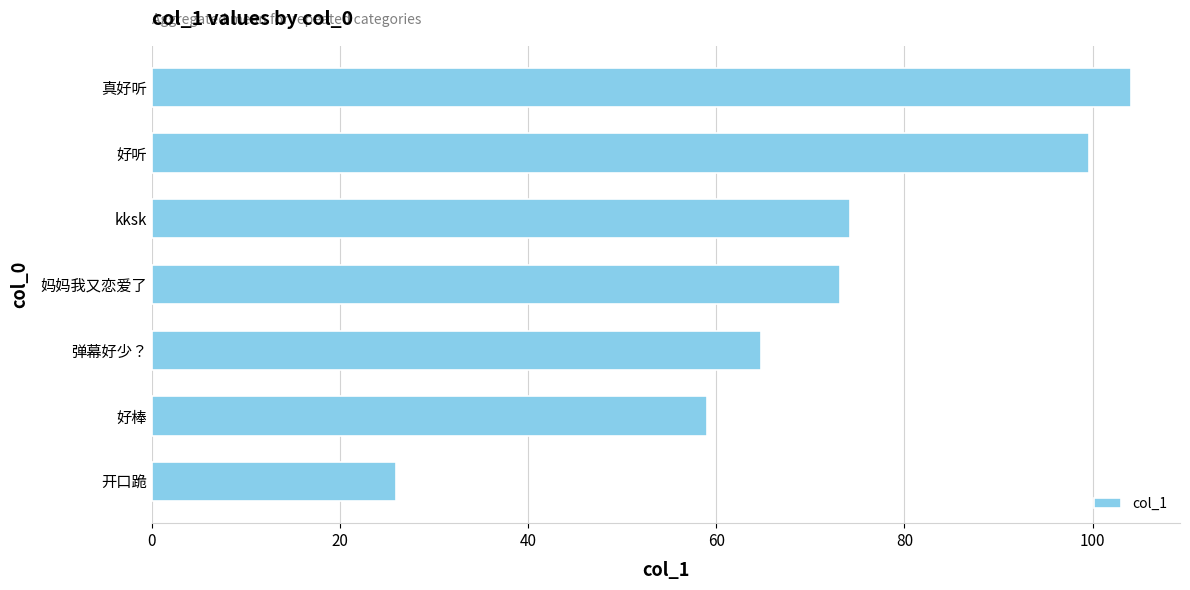

The value at kksk is 45.5. True or false?

False